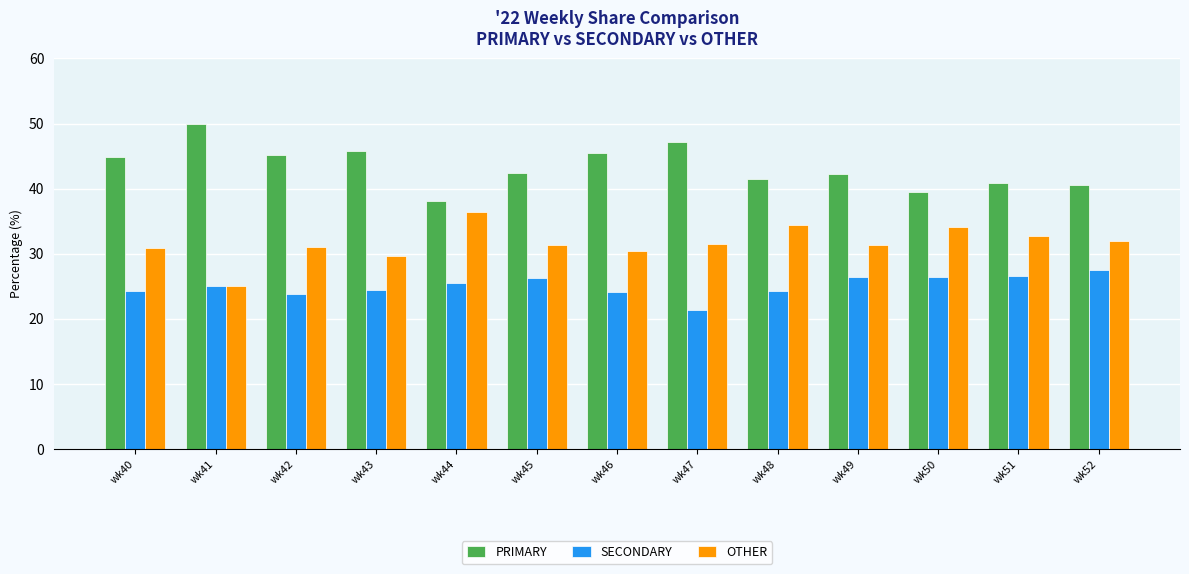

What is the value of the SECONDARY bar at the 11th from the left?

26.4